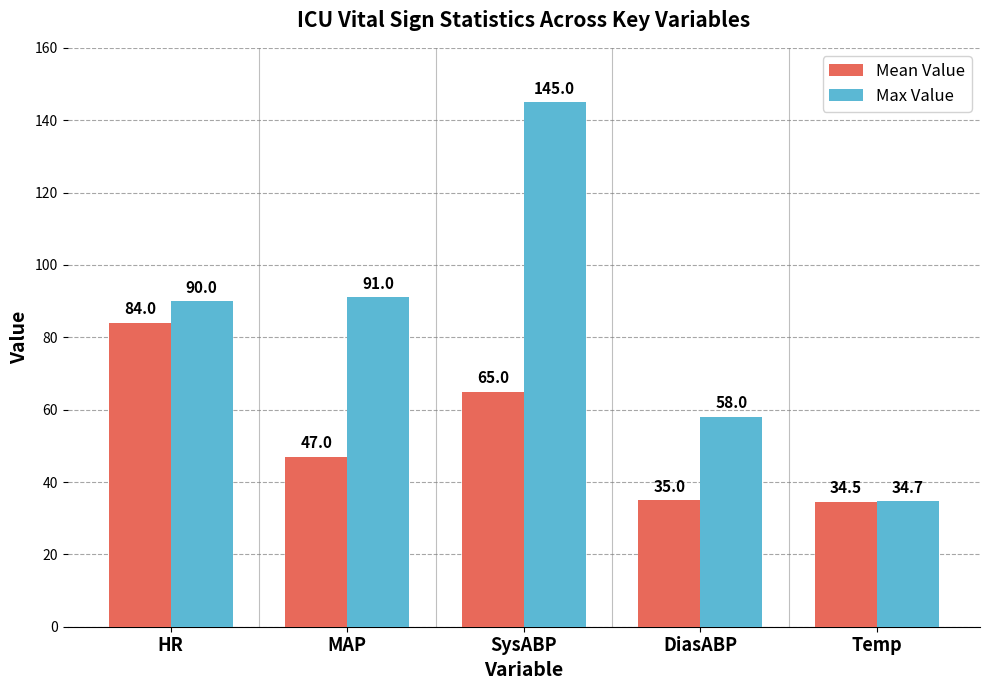

How many data points in Max Value are less than 90?

2